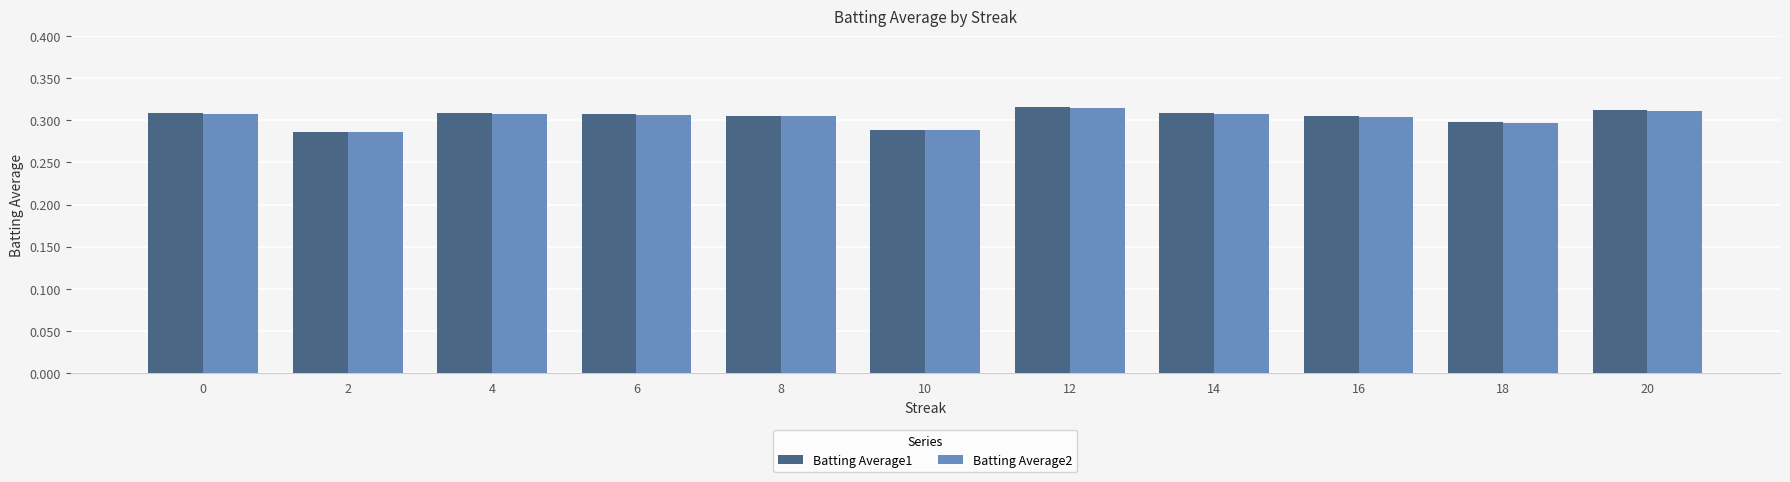

At how many categories does at least one series exceed 0?

11